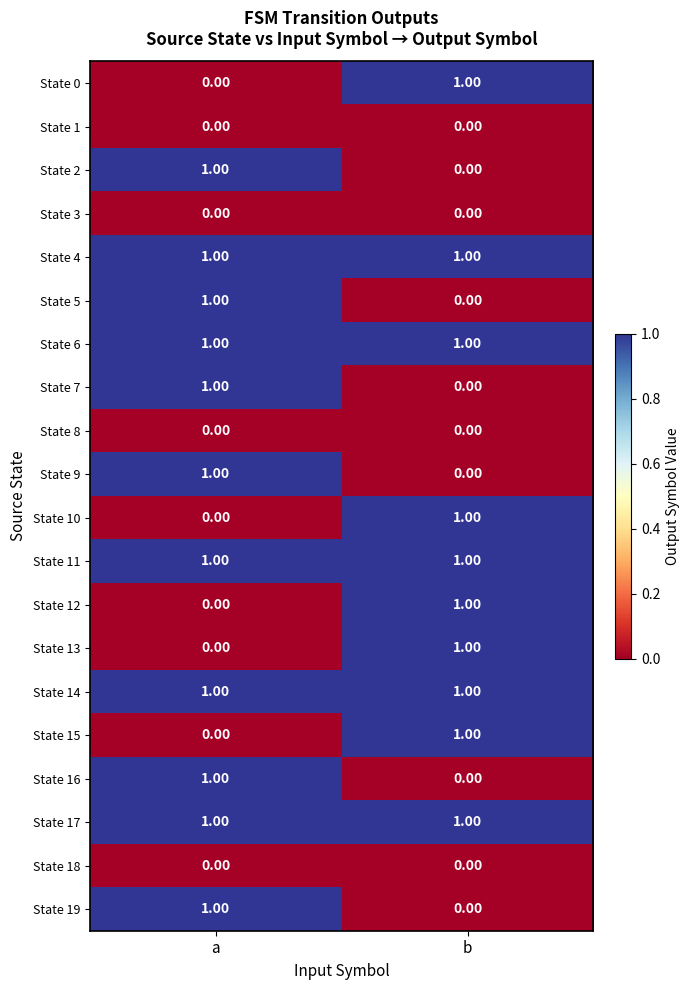

What is the total value across all series at b?

10